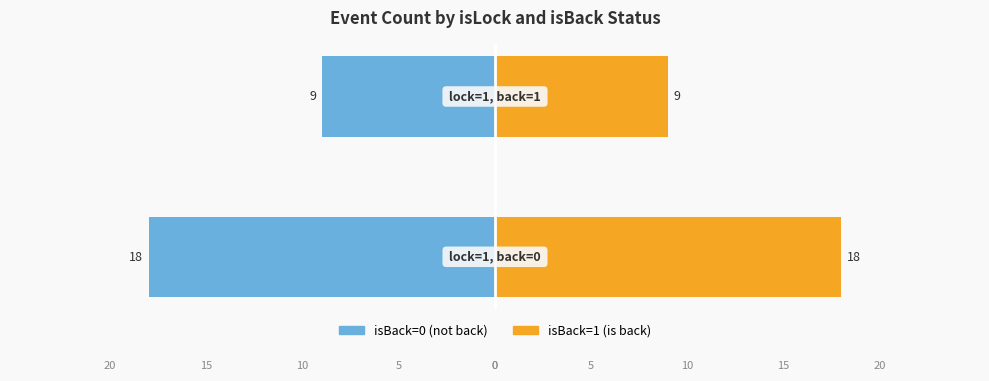

How many series are shown in this chart?

2